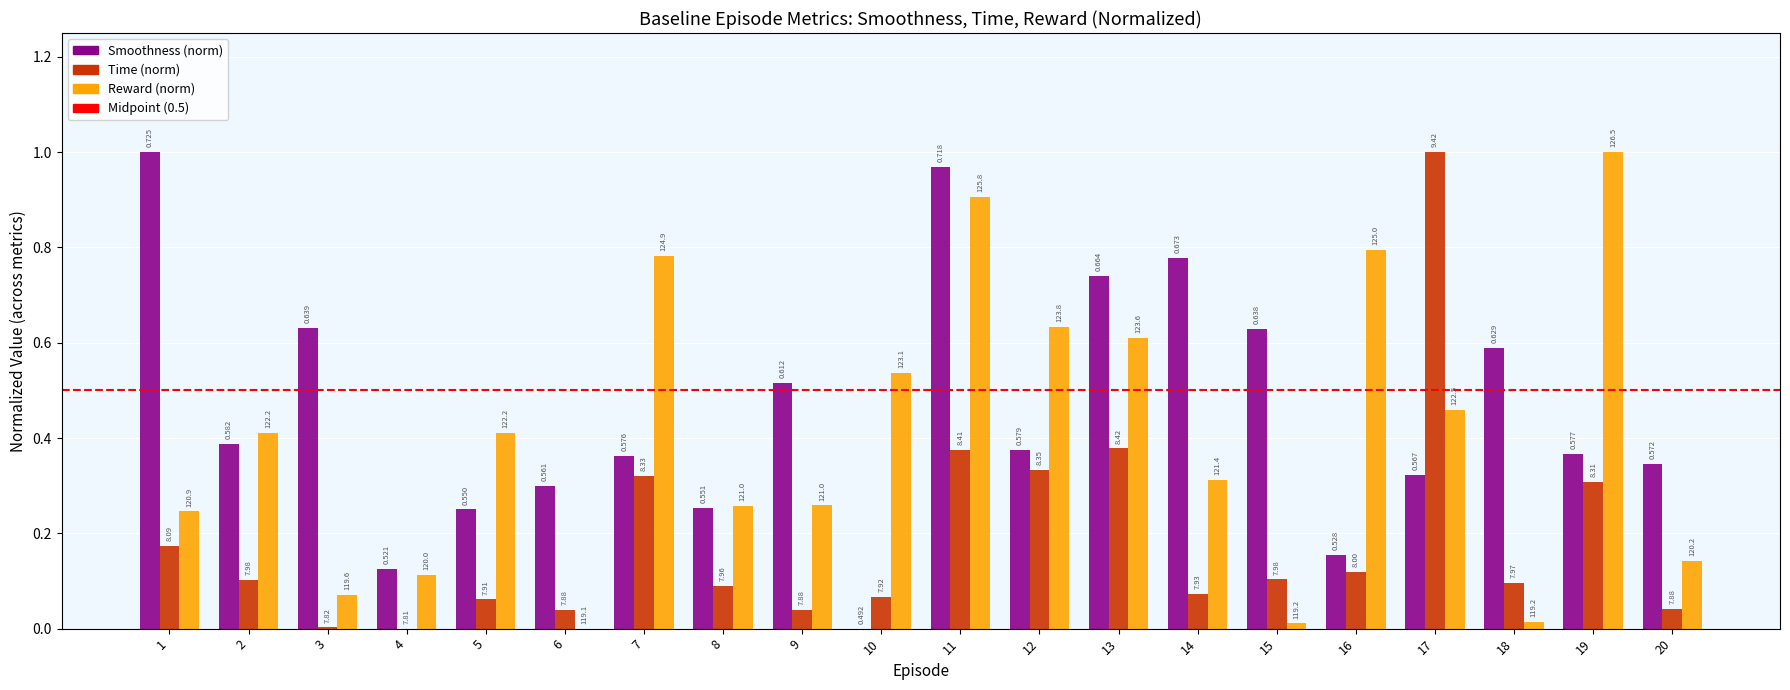

Which series has the largest total across all categories?

Smoothness